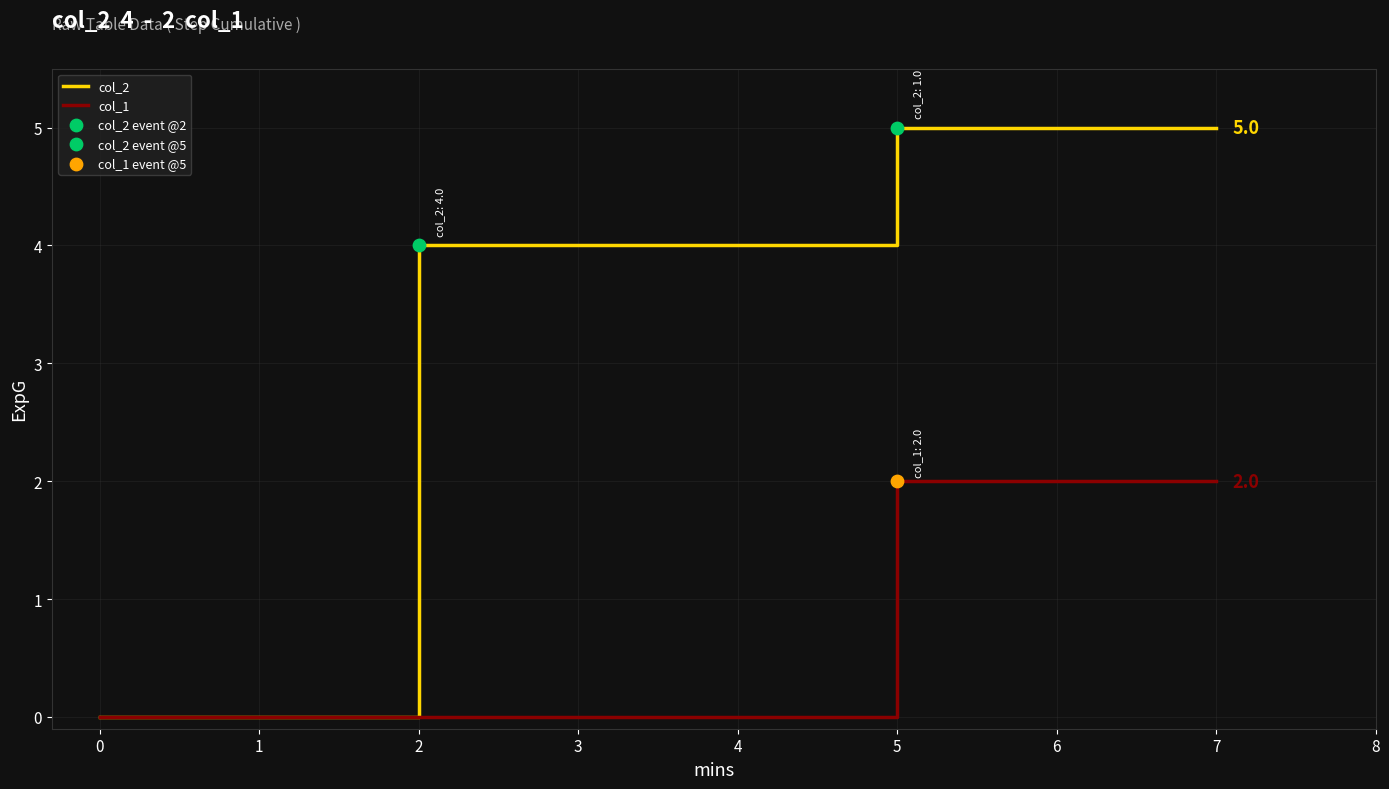

What is the total value across all series at 3?

4